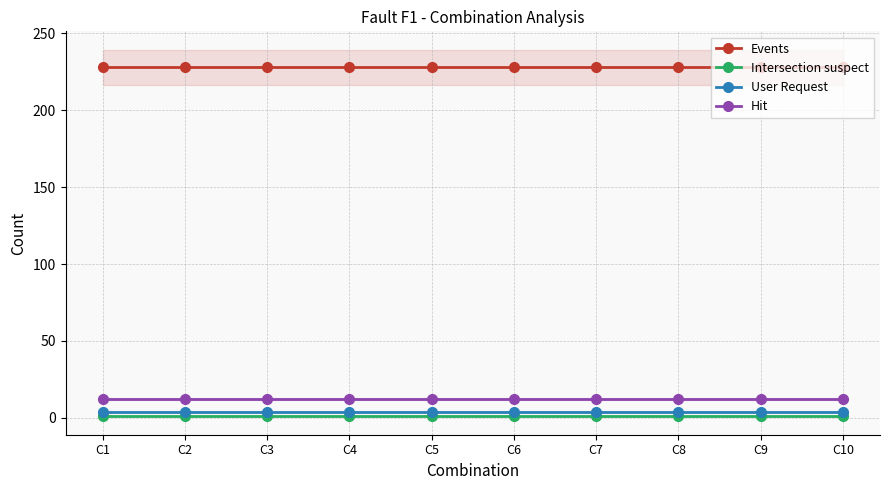

Rank the series by their maximum value, from highest to lowest.

Events, Hit, User Request, Intersection suspect